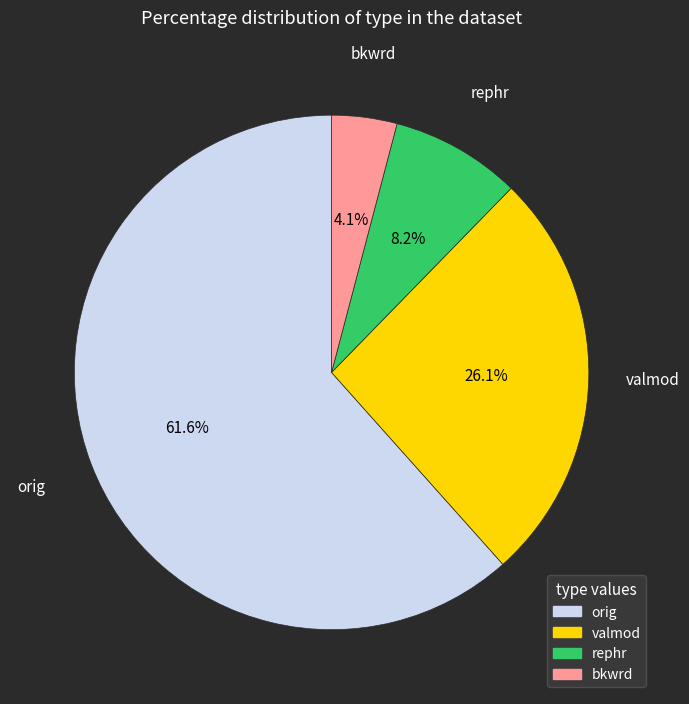

Is there any slice that represents more than half of the pie?

Yes